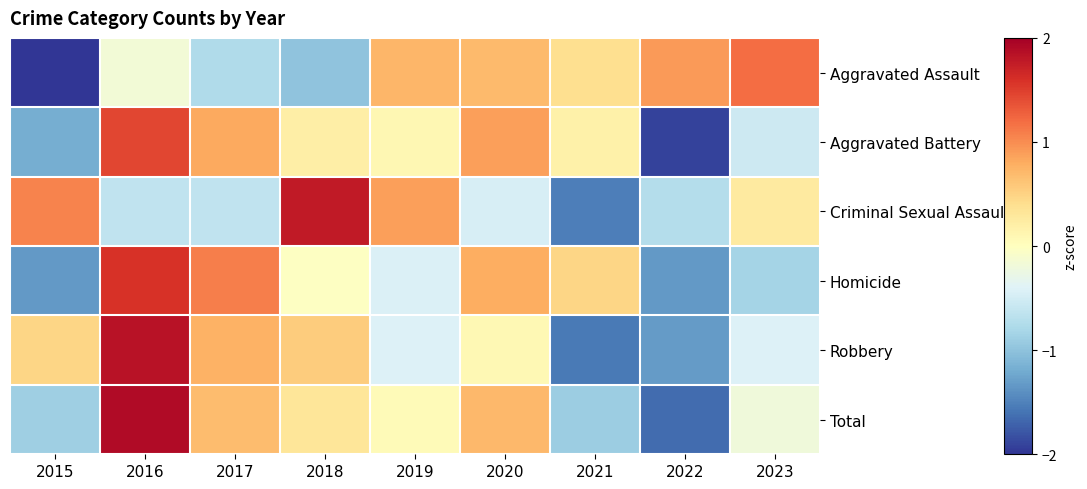

What is the difference between the highest and lowest values at 2016?

2.5